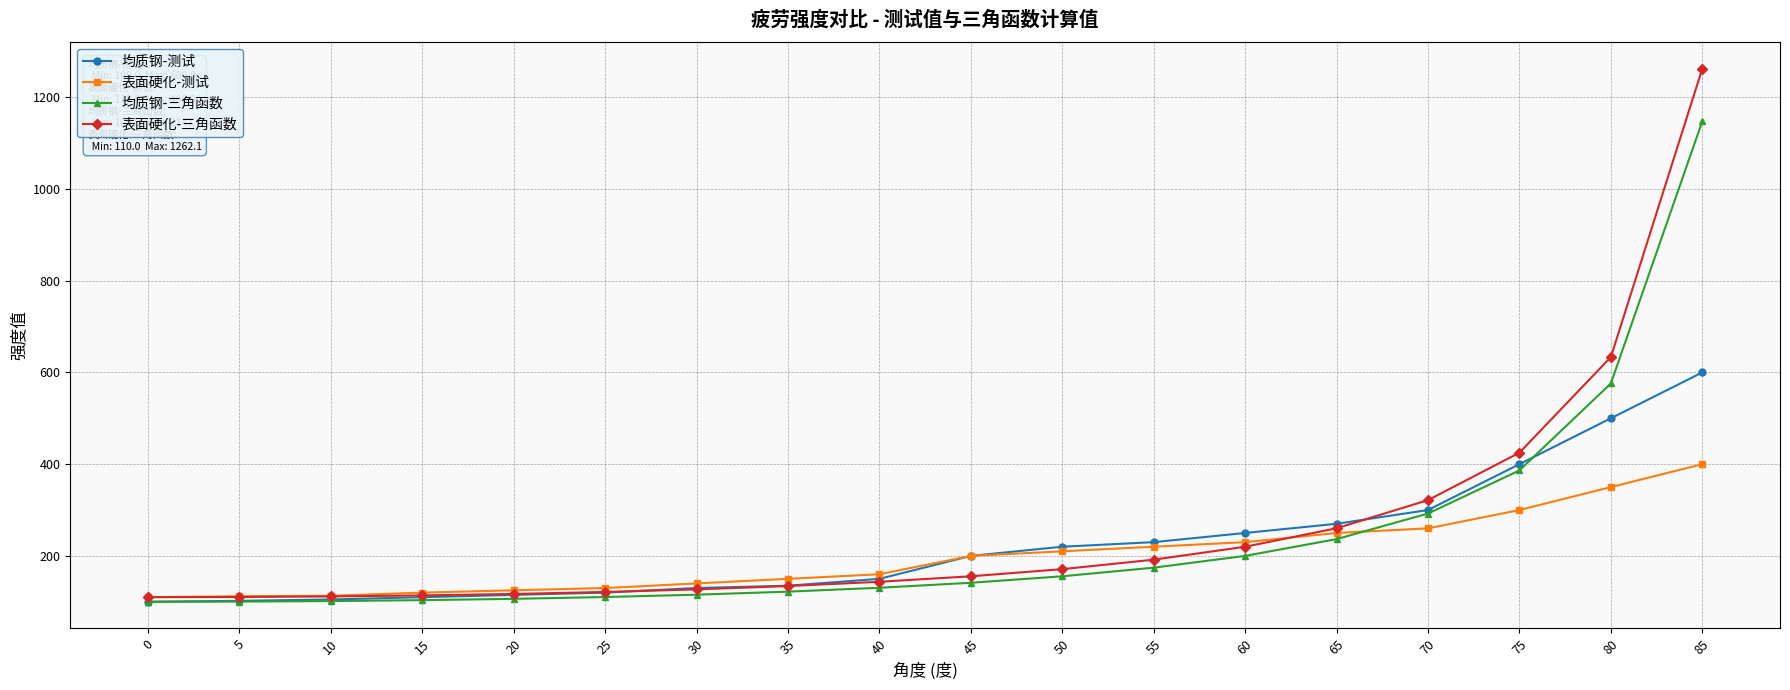

Does the chart have visible grid lines?

Yes